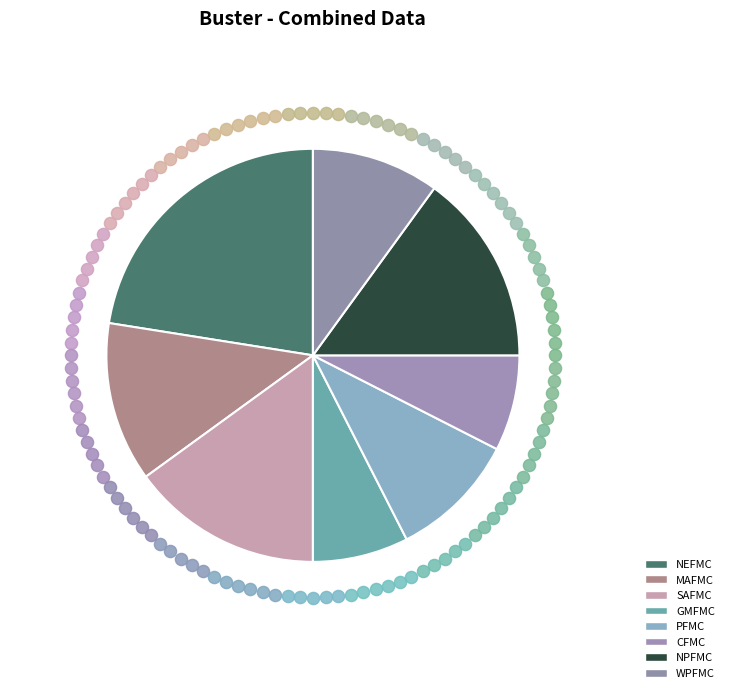

To the nearest percent, what is the combined percentage of WPFMC and NPFMC?

25%